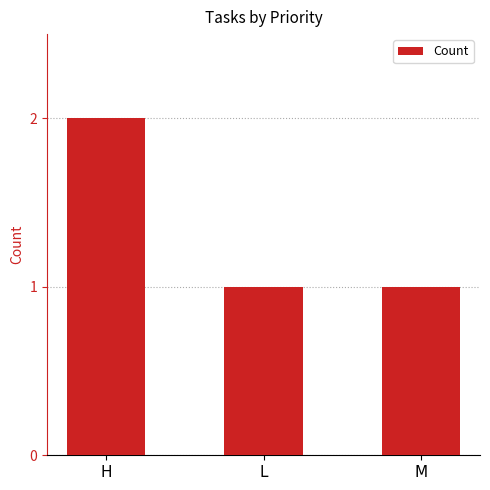

What is the value of the 3rd bar from the left?

1